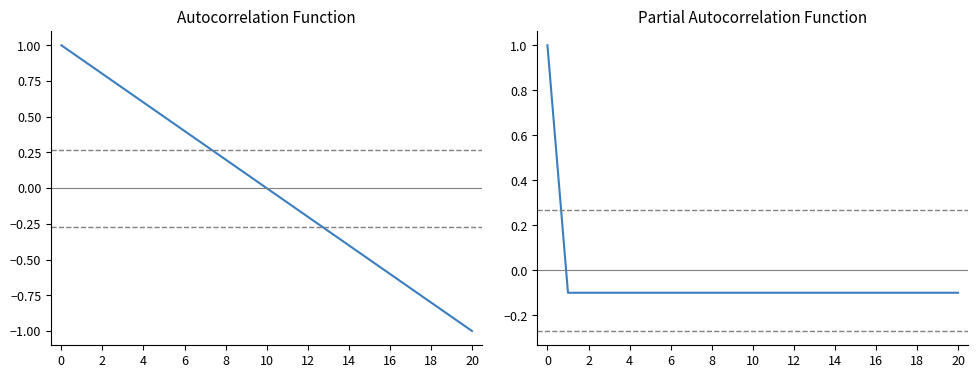

How many data points in ACF are above 0?

10